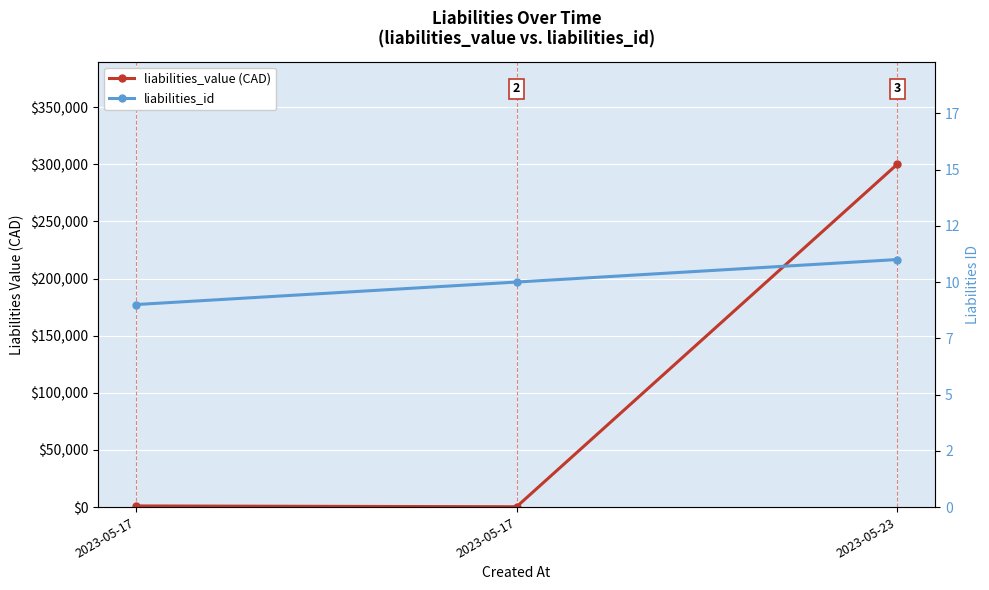

What is the average value of the liabilities_id series?

10